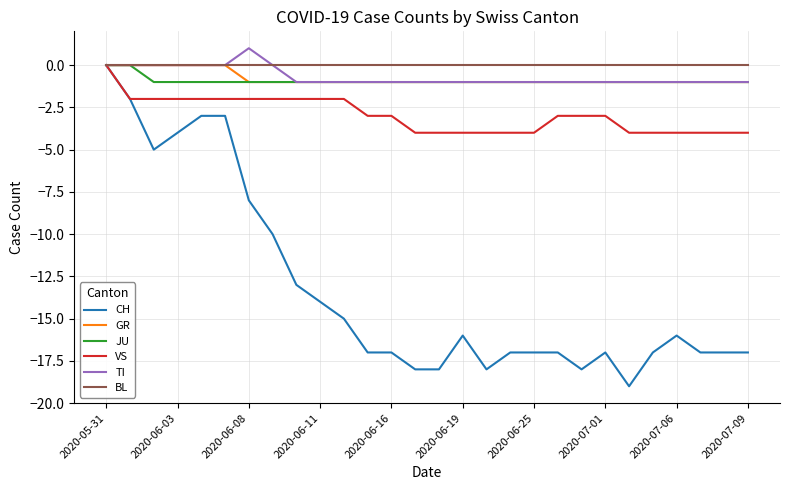

Which series has the widest spread of values?

CH